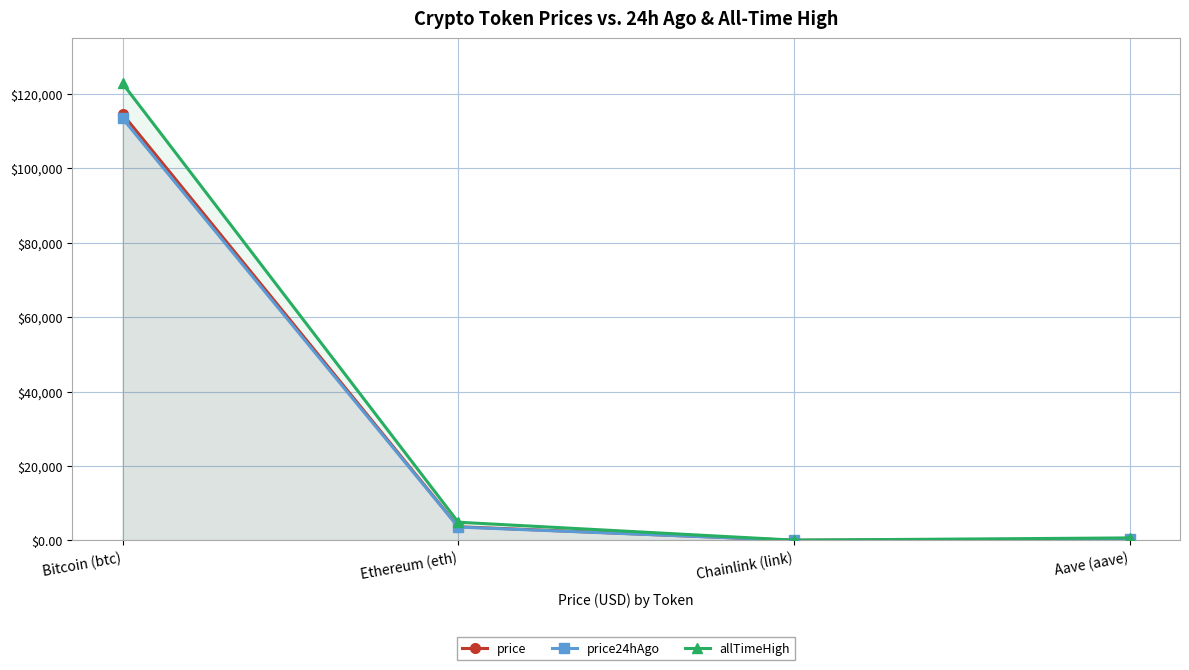

Reading right to left, list all the values displayed in this chart.

price: 264.3	16.7	3666.7	114609.0
price24hAgo: 252.1	16.1	3577.4	113453.0
allTimeHigh: 661.7	52.7	4878.3	122838.0